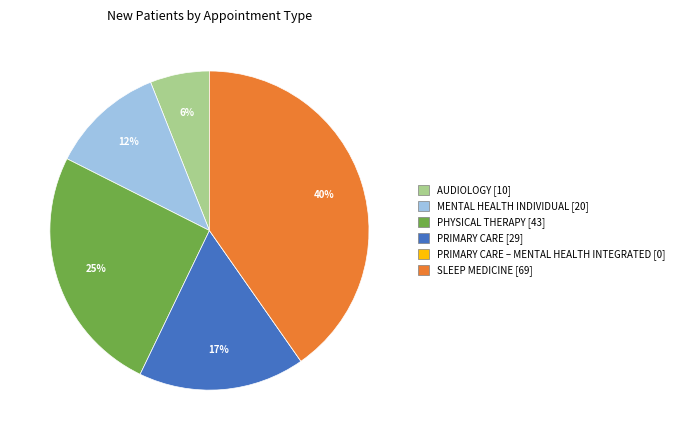

Is there any slice that represents more than half of the pie?

No